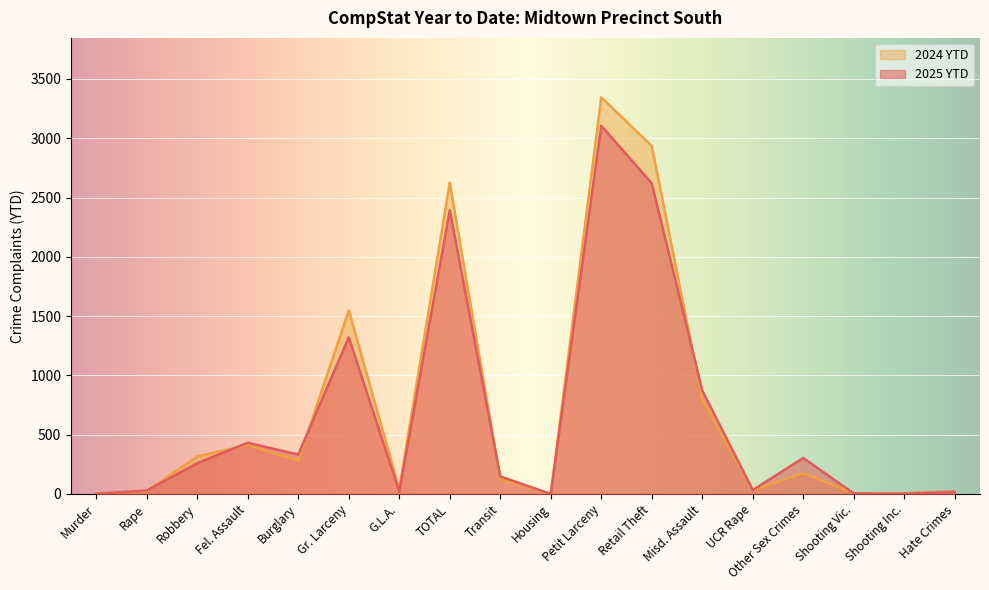

Which series changed the most between Gr. Larceny and Transit?

2024 YTD